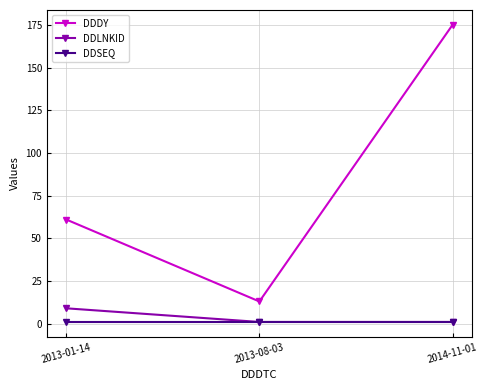

What are all the series names shown in the legend?

DDDY, DDLNKID, DDSEQ